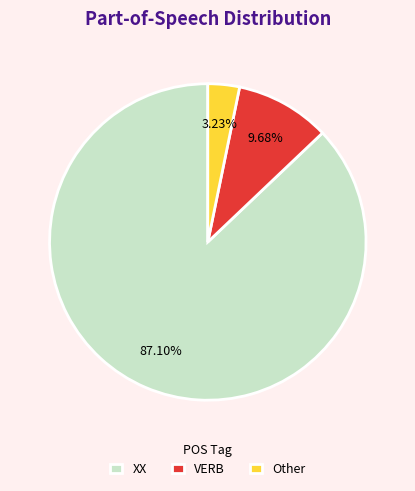

Which category accounts for the majority?

XX